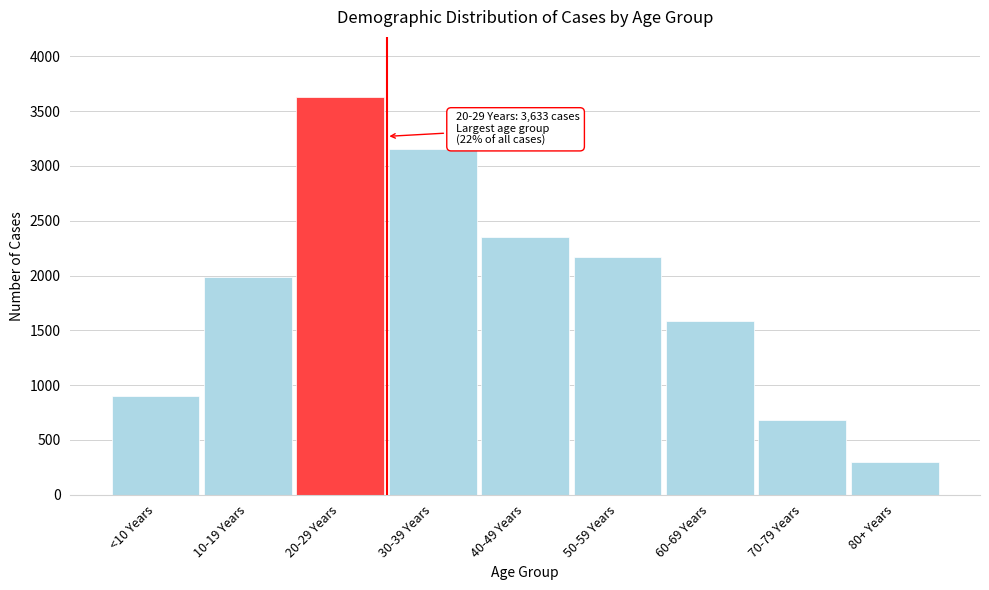

Reading right to left, list all the values displayed in this chart.

80+ Years=294	70-79 Years=683	60-69 Years=1587	50-59 Years=2173	40-49 Years=2349	30-39 Years=3155	20-29 Years=3633	10-19 Years=1986	<10 Years=904